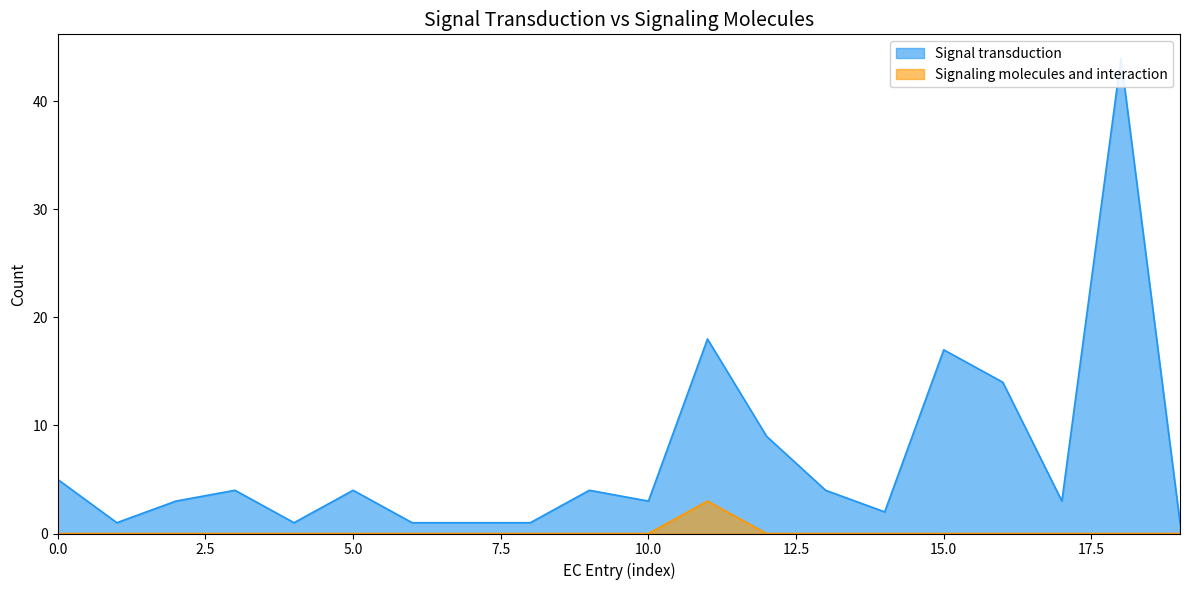

Which series has the largest total across all categories?

Signal transduction